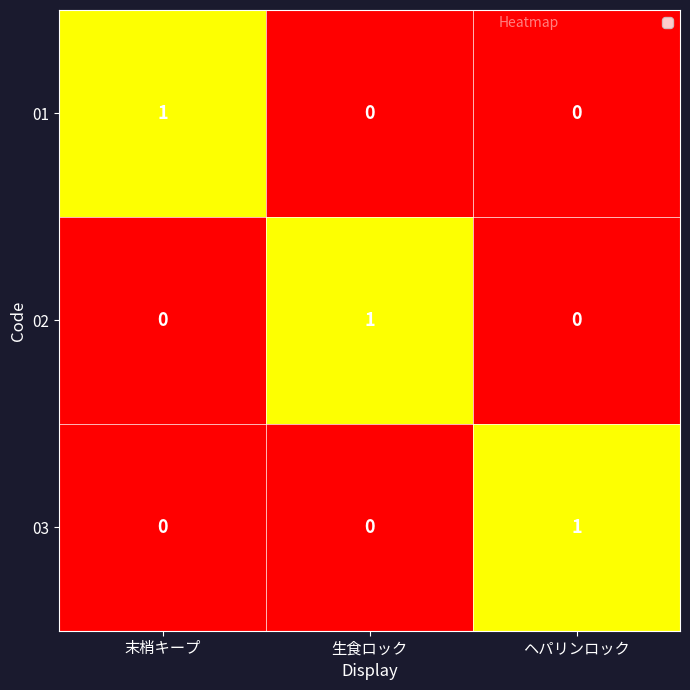

At how many categories does at least one series exceed 0?

3